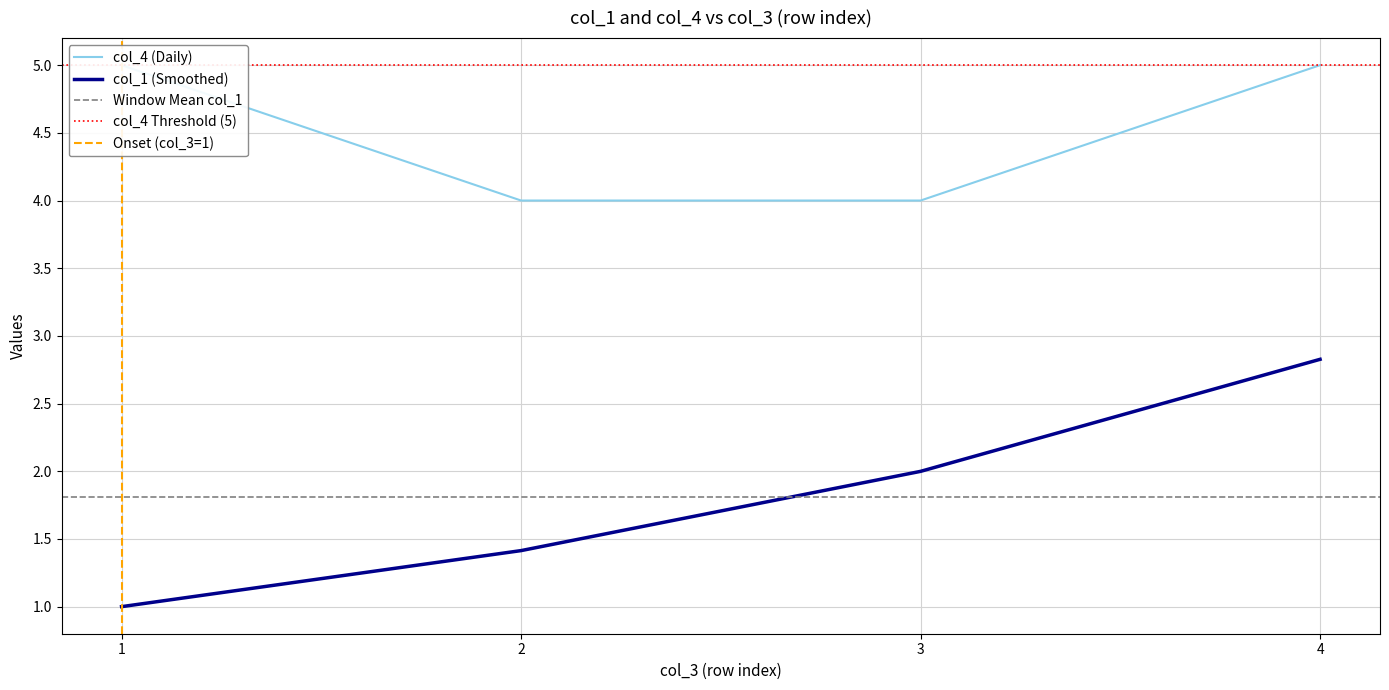

True or false: col_4 and col_1 intersect in this chart.

False